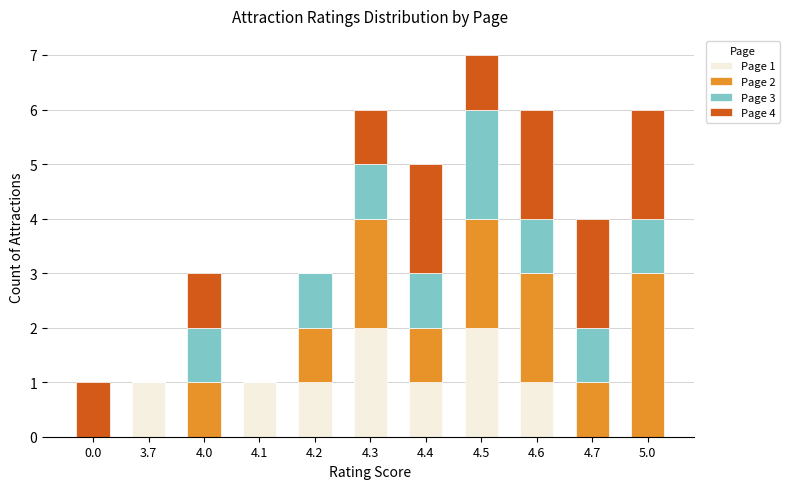

Does the chart contain stacked bars?

Yes